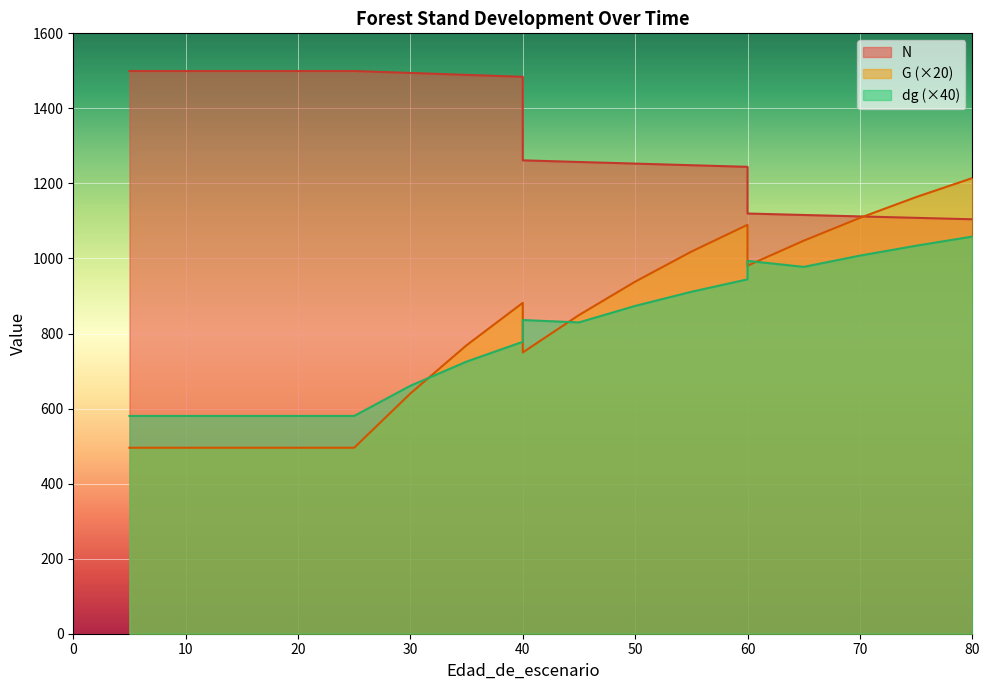

At which category does the chart reach its peak across all series?

5